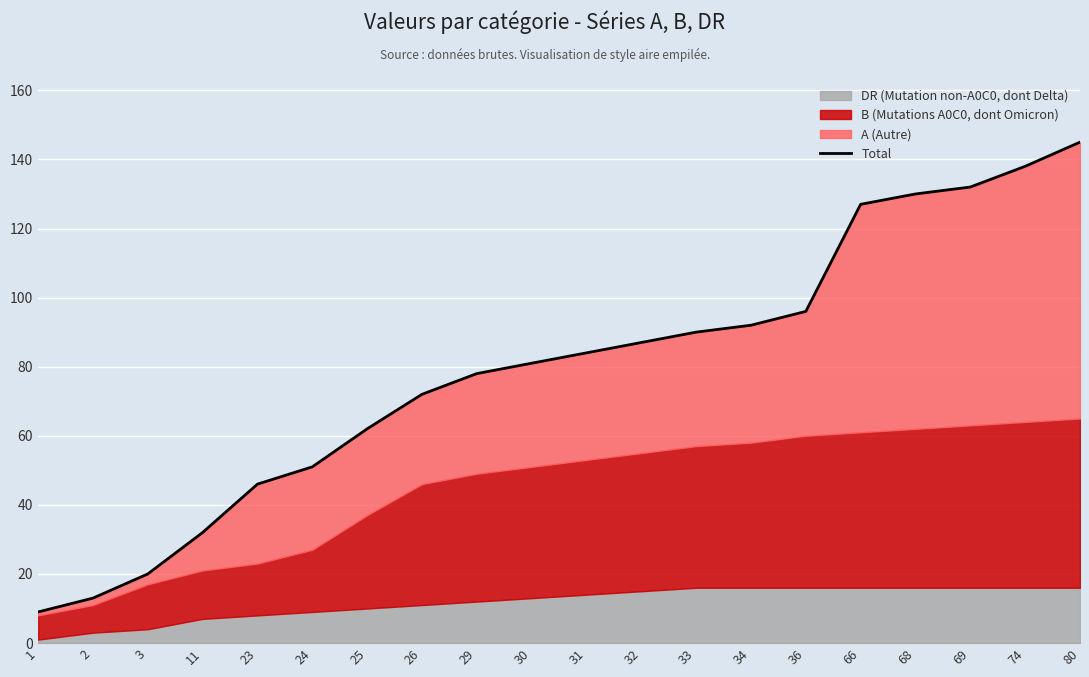

What is the difference between the values at 31 and 26?

12